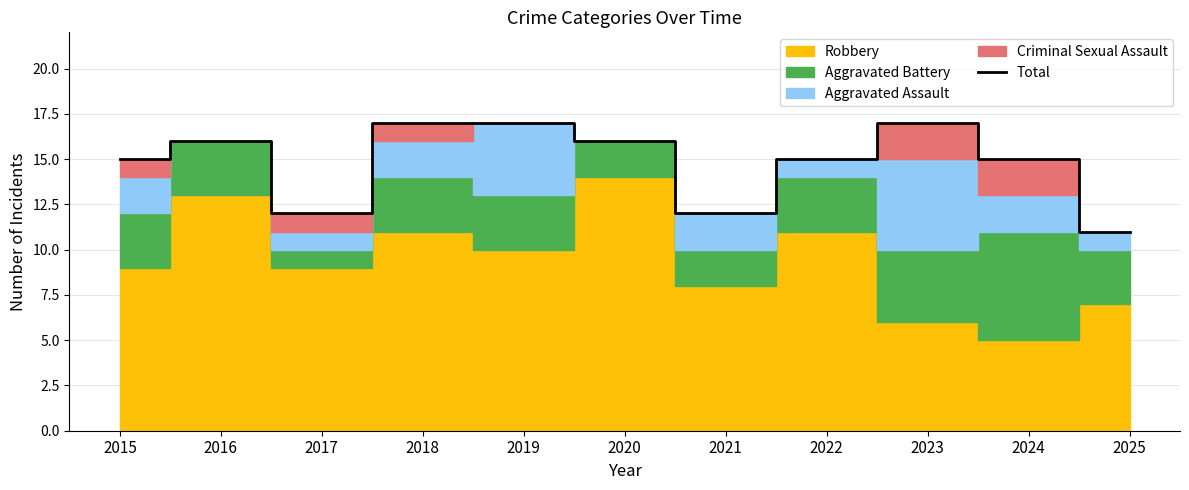

The value at 2019 is 17. True or false?

True